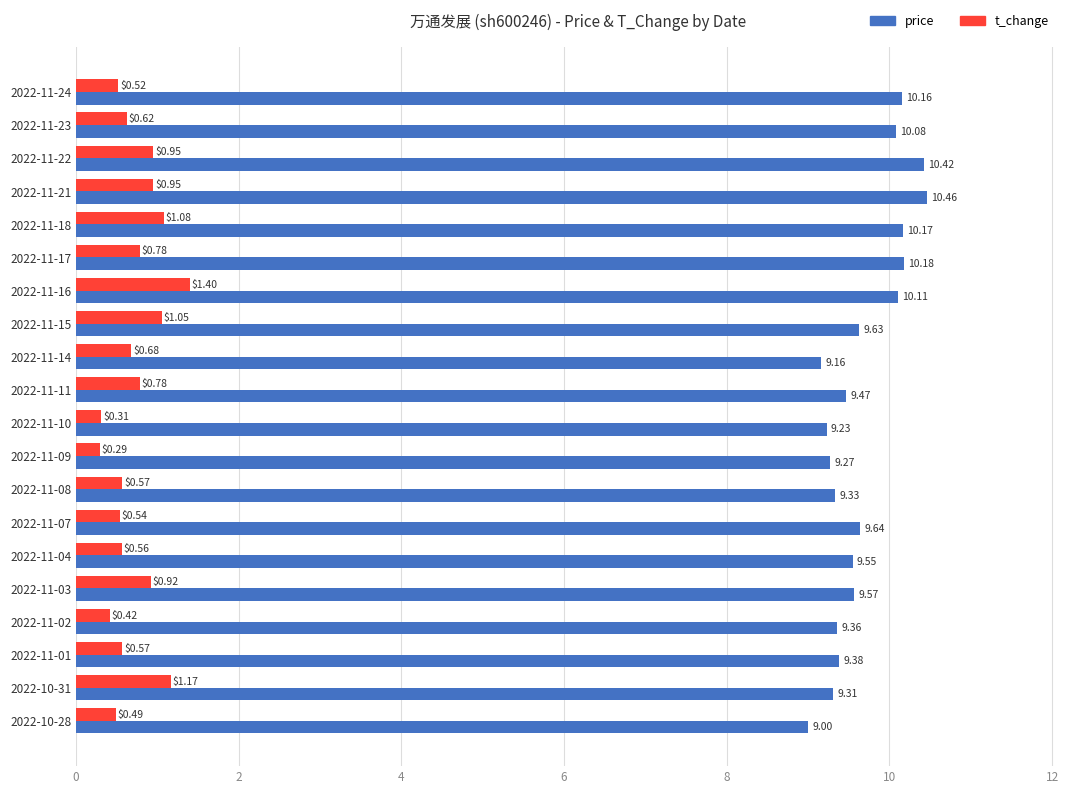

Where is t_change nearest to the value 0?

2022-11-09